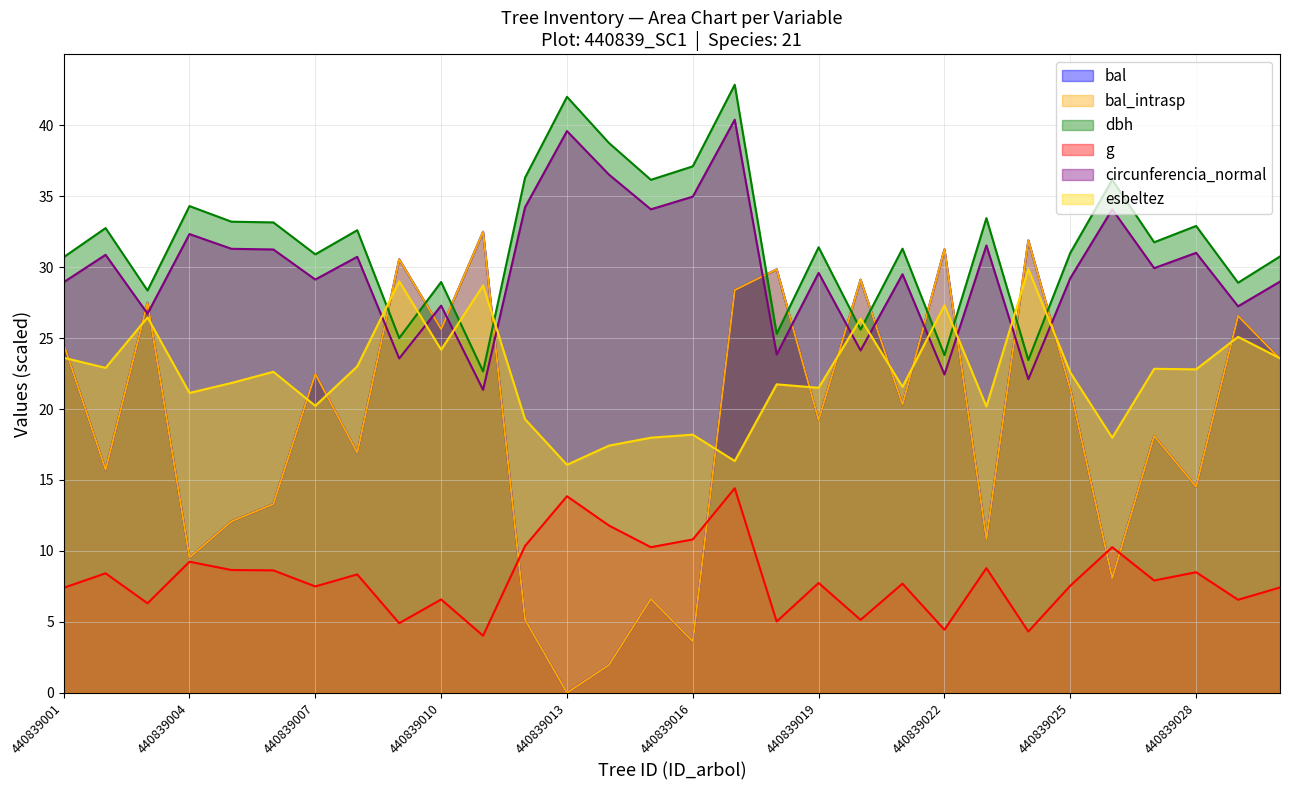

What is the difference between the maximum and second lowest values in the dbh series?

19.4